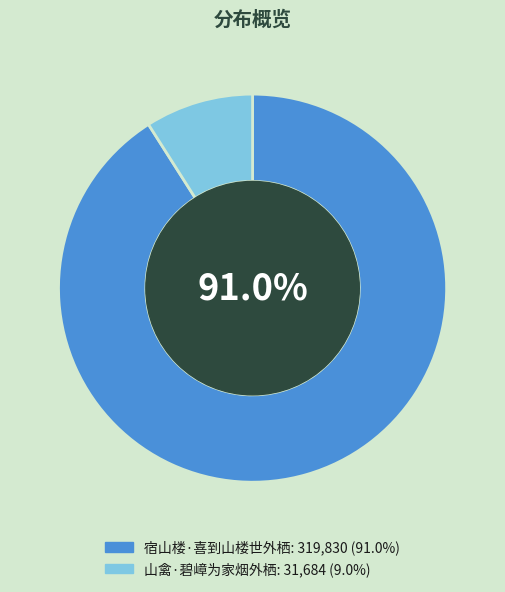

Combined, do 宿山楼·喜到山楼世外栖 and 山禽·碧嶂为家烟外栖 account for over 50%?

Yes